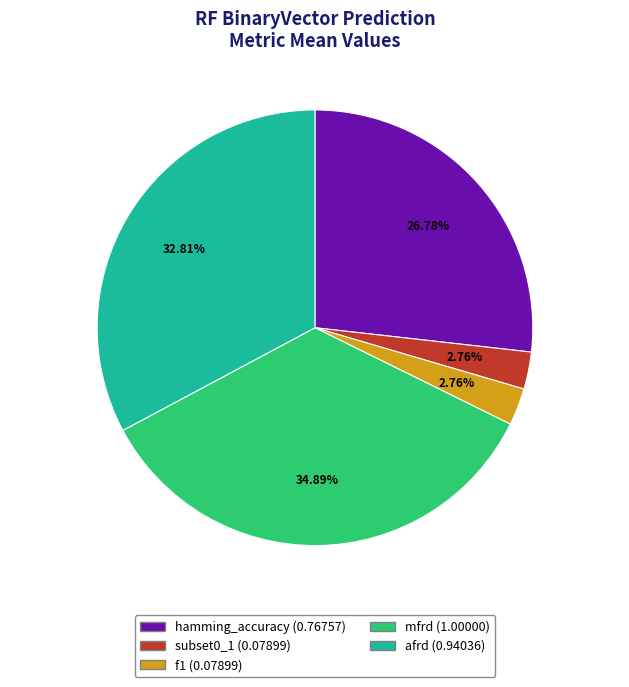

Combined, do hamming_accuracy and subset0_1 account for over 50%?

No